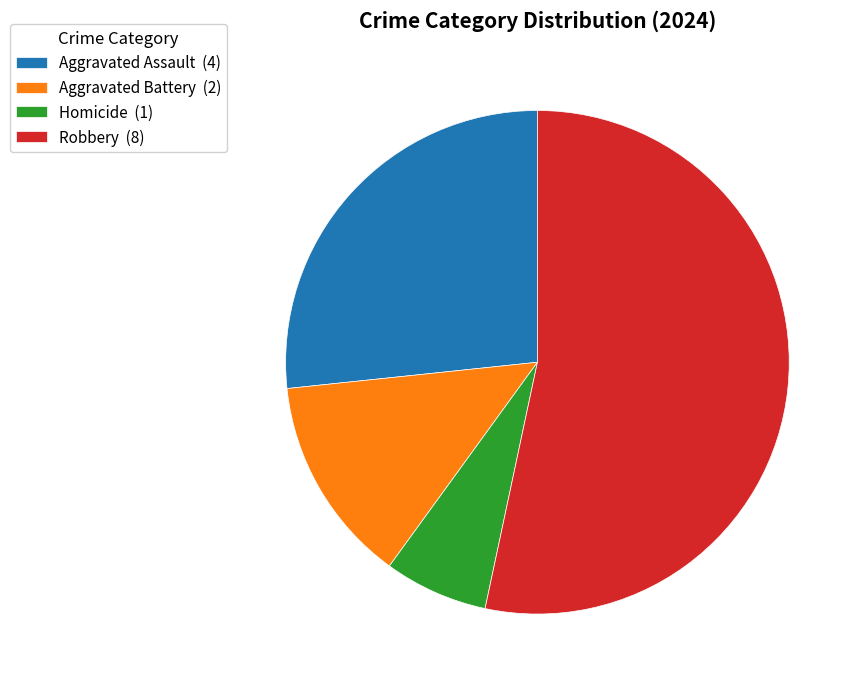

Do Robbery and Aggravated Battery together represent more than half of the pie?

Yes